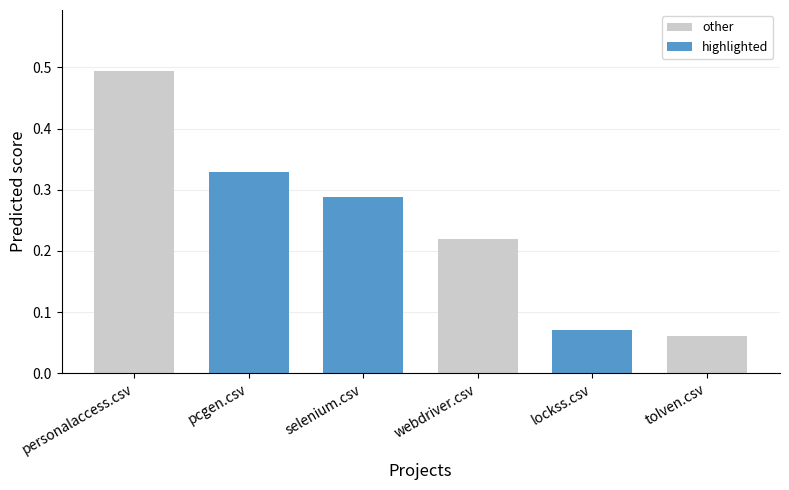

Rank the series by their maximum value, from lowest to highest.

highlighted, other